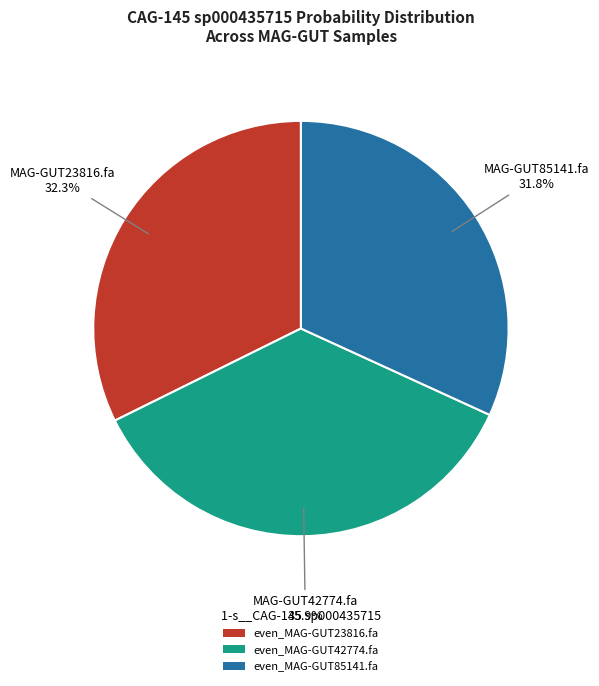

What percentage do even_MAG-GUT42774.fa and even_MAG-GUT85141.fa together represent?

67.7%